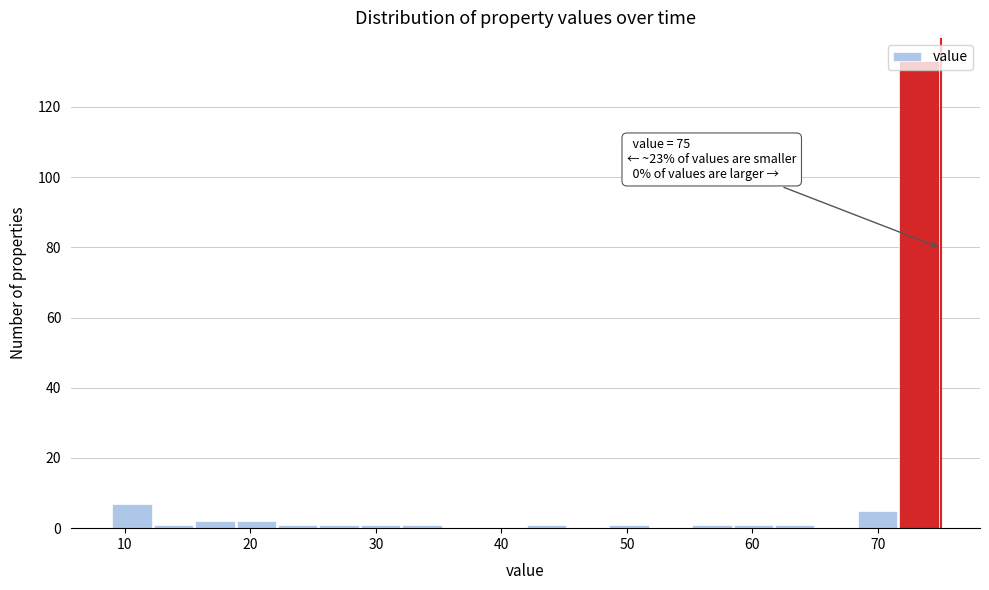

Read against the x-axis, roughly where is the centre of the tallest bar?

73